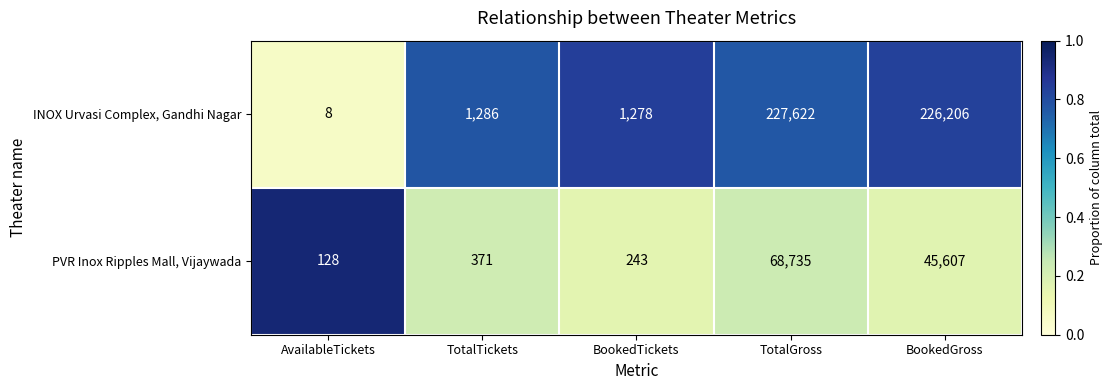

Which series has the largest total across all categories?

INOX Urvasi Complex, Gandhi Nagar